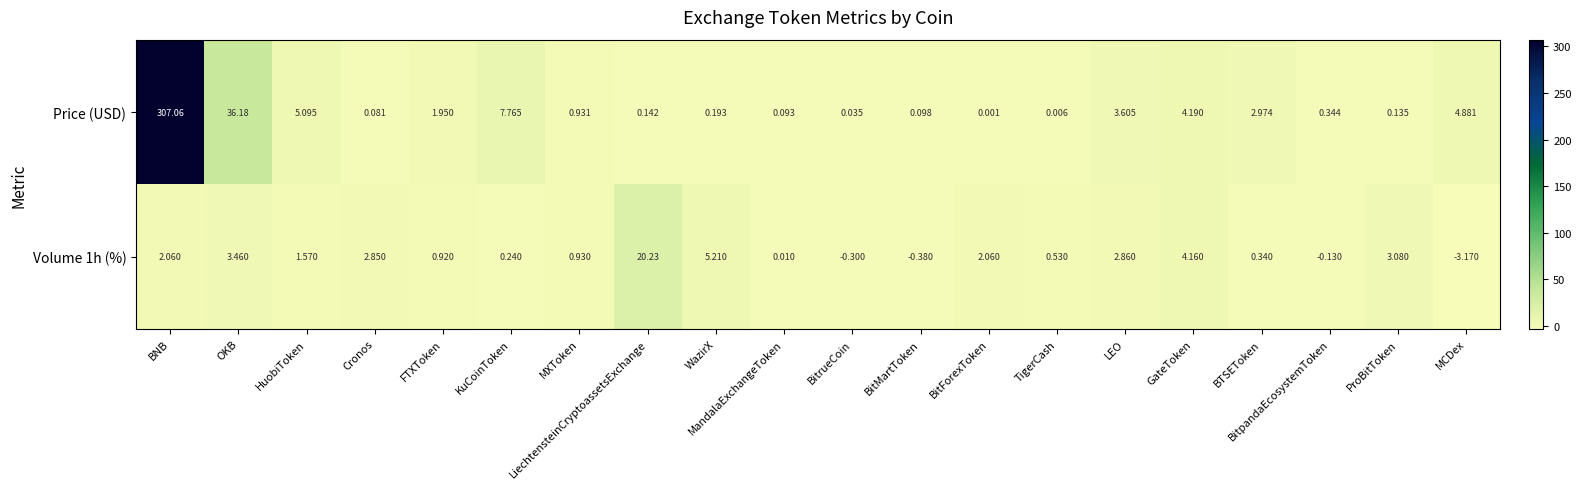

At which label is Volume 1h (%) closest to 8?

WazirX